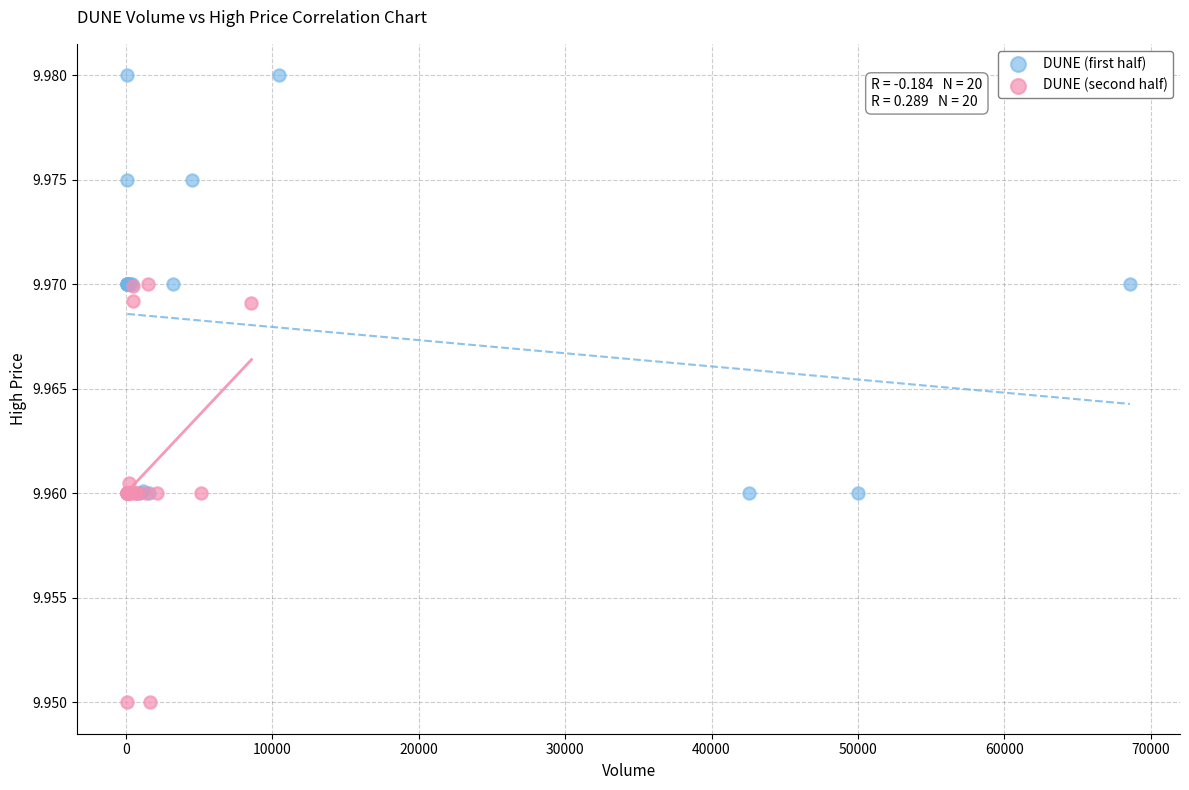

Which series contains the highest Y value?

DUNE (first half)